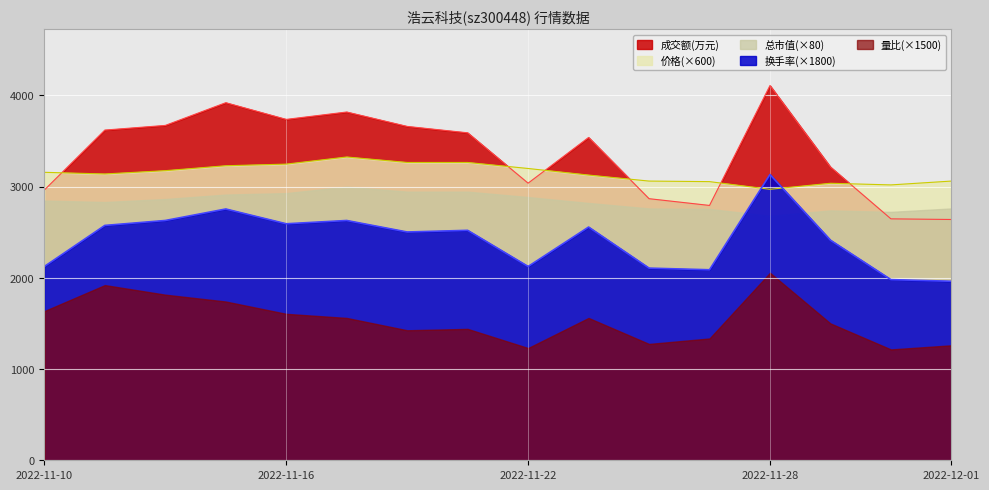

What is the total value across all series at 2022-11-10?

12723.4